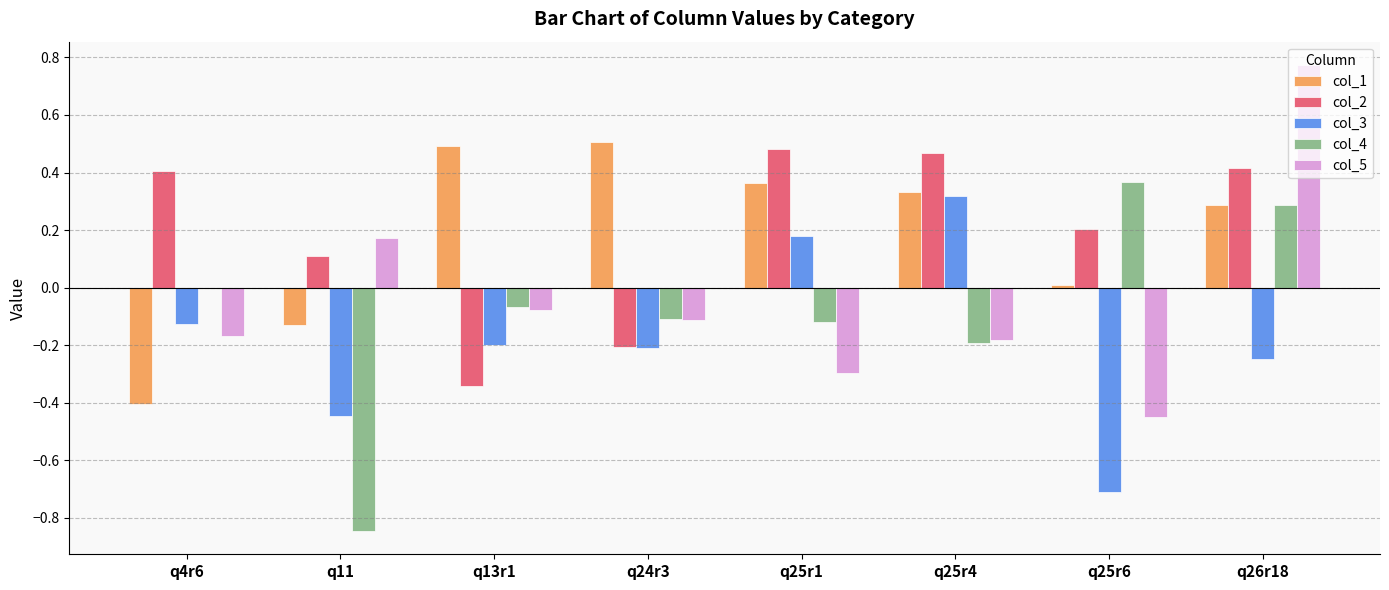

Are the bars grouped side by side (vs. stacked)?

Yes